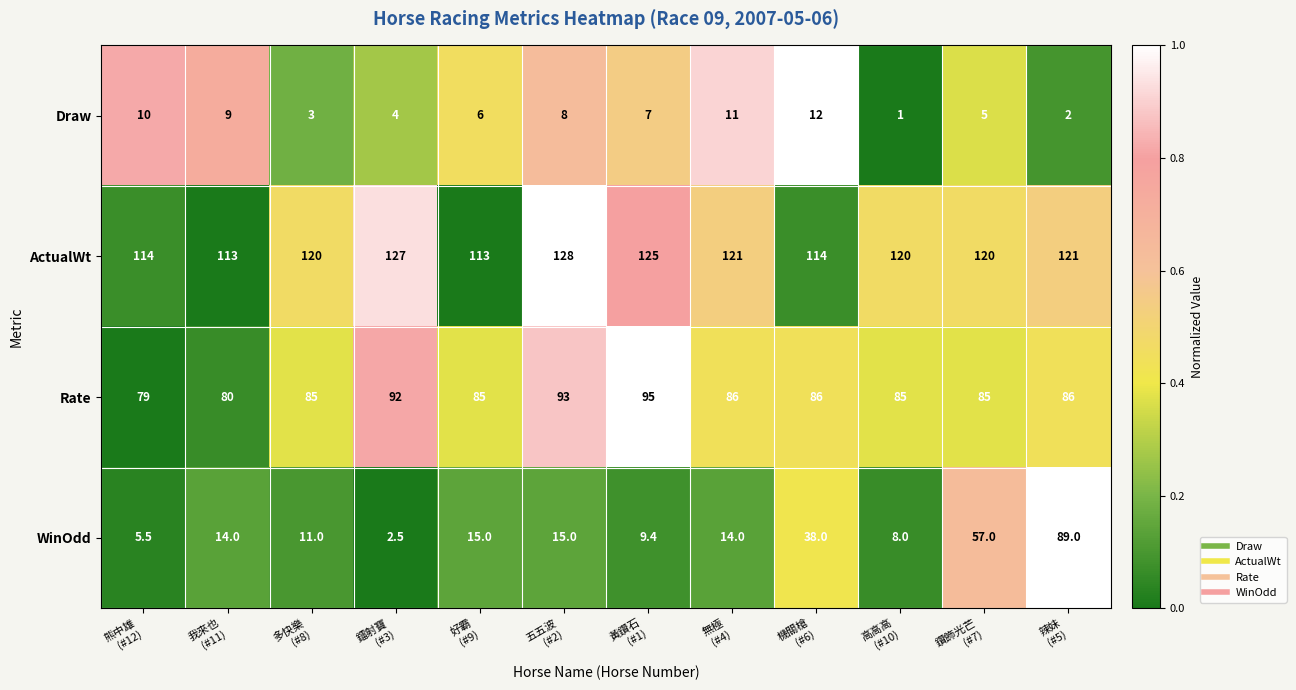

Which series has the largest range (max minus min)?

WinOdd